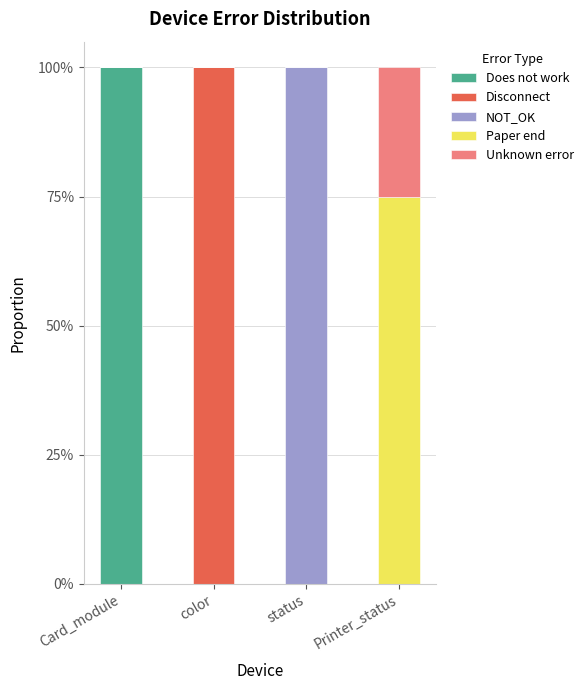

Are the bars horizontal?

No